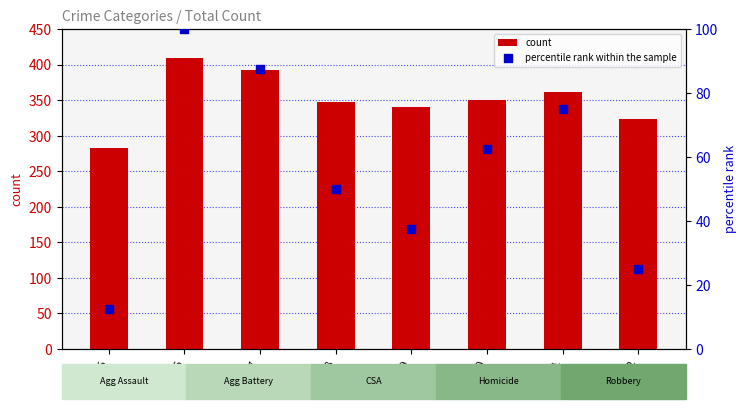

Which series contains the lowest Y value?

percentile rank within the sample